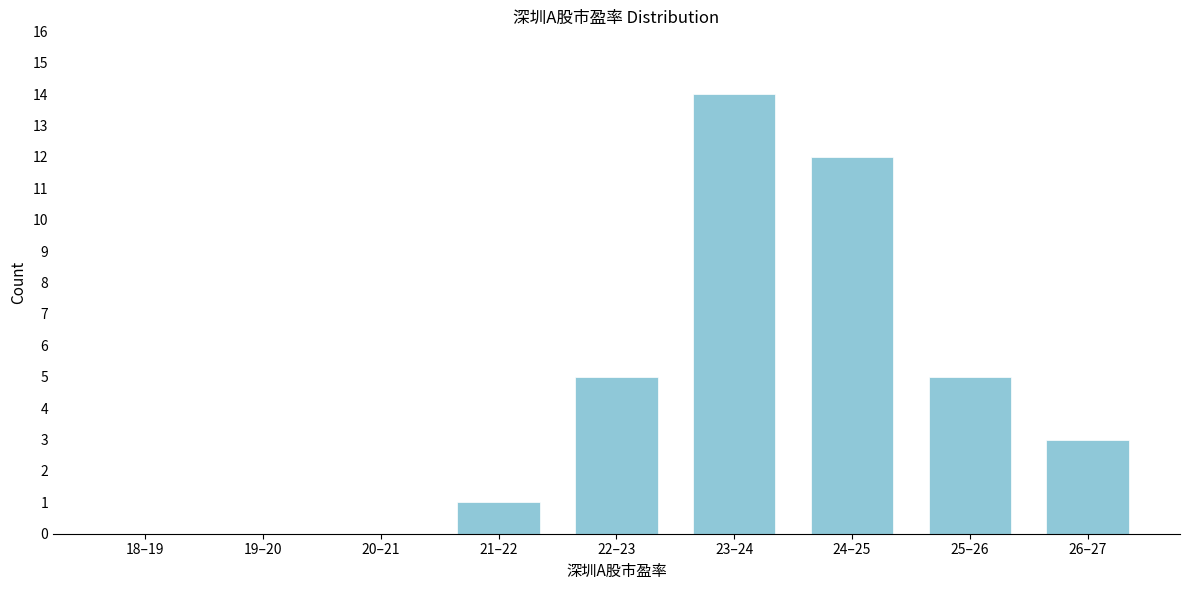

Reading right to left, extract all data points from this chart.

26–27=3	25–26=5	24–25=12	23–24=14	22–23=5	21–22=1	20–21=0	19–20=0	18–19=0